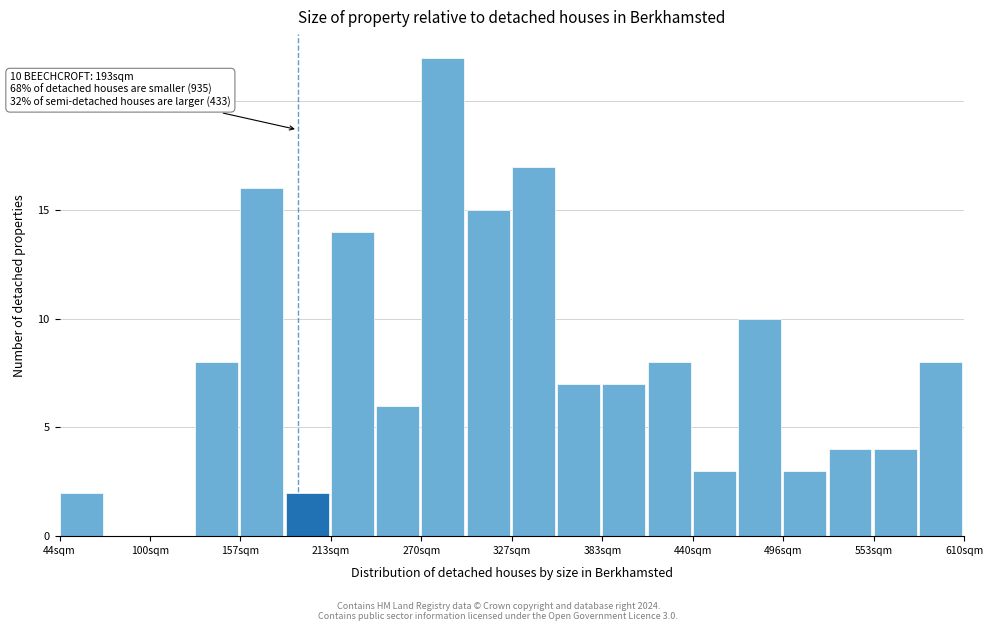

Read against the x-axis, roughly where is the centre of the tallest bar?

280